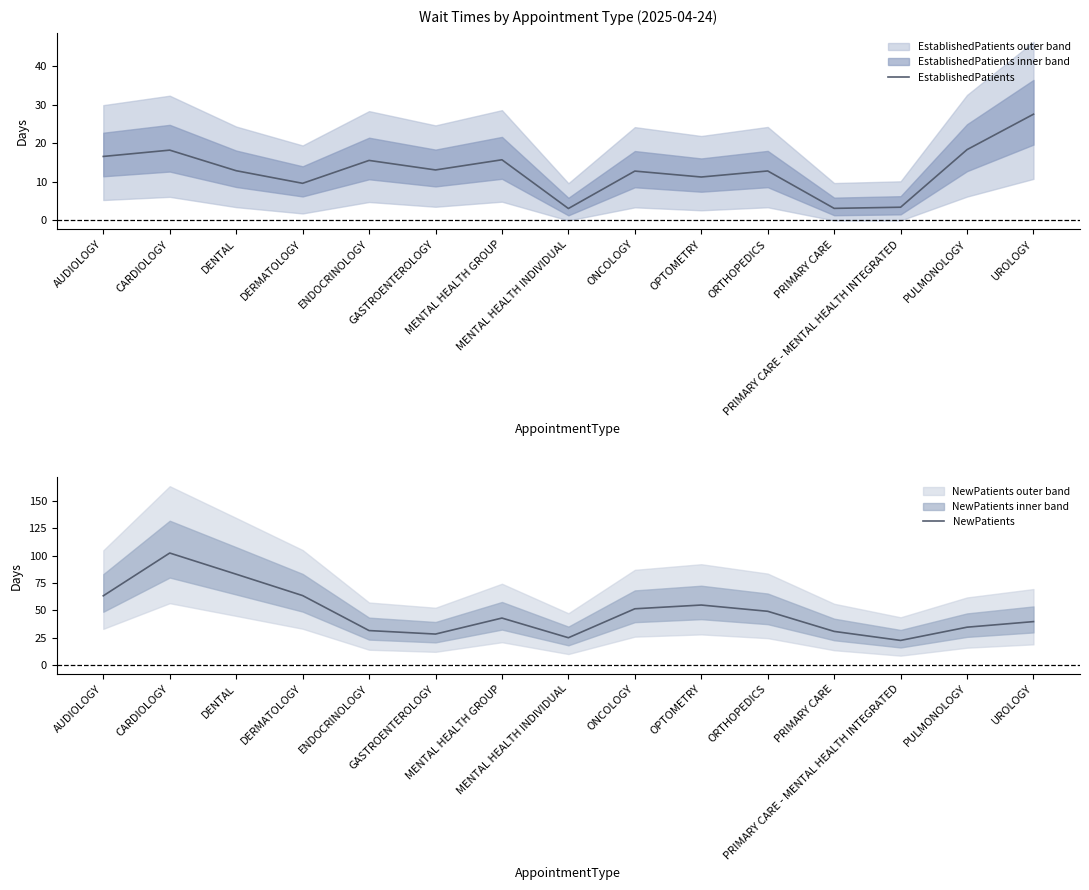

At which category does the chart reach its peak across all series?

CARDIOLOGY